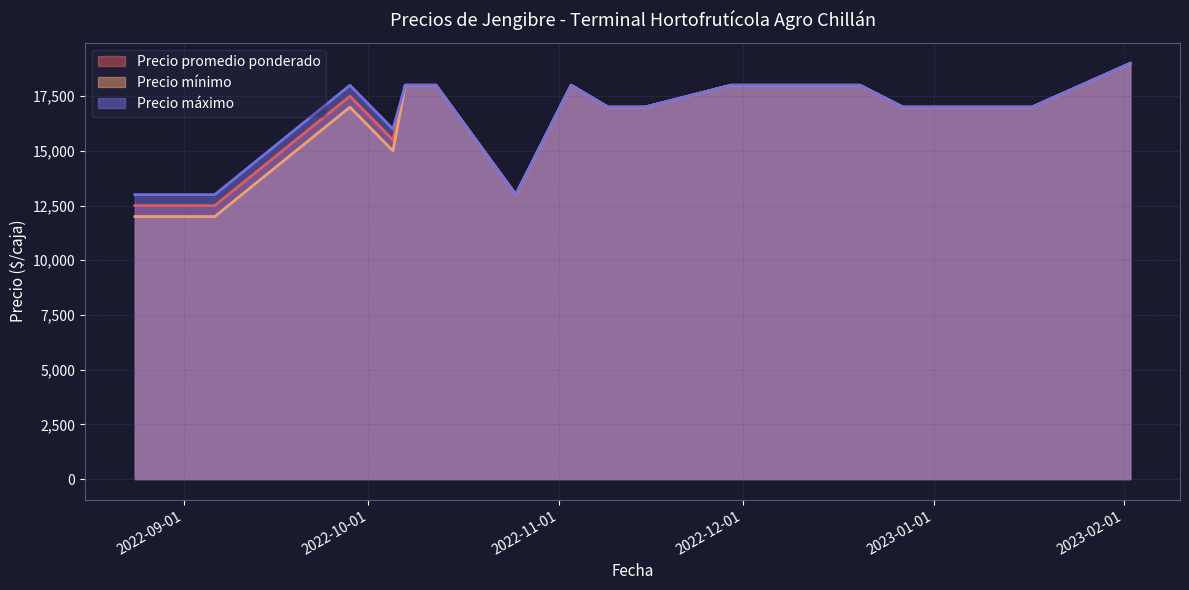

True or false: Precio mínimo and Precio máximo cross at least once.

False